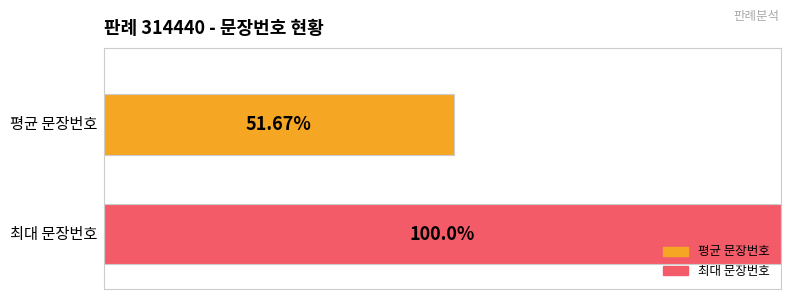

List the series in order of their overall mean, lowest first.

평균 문장번호, 최대 문장번호